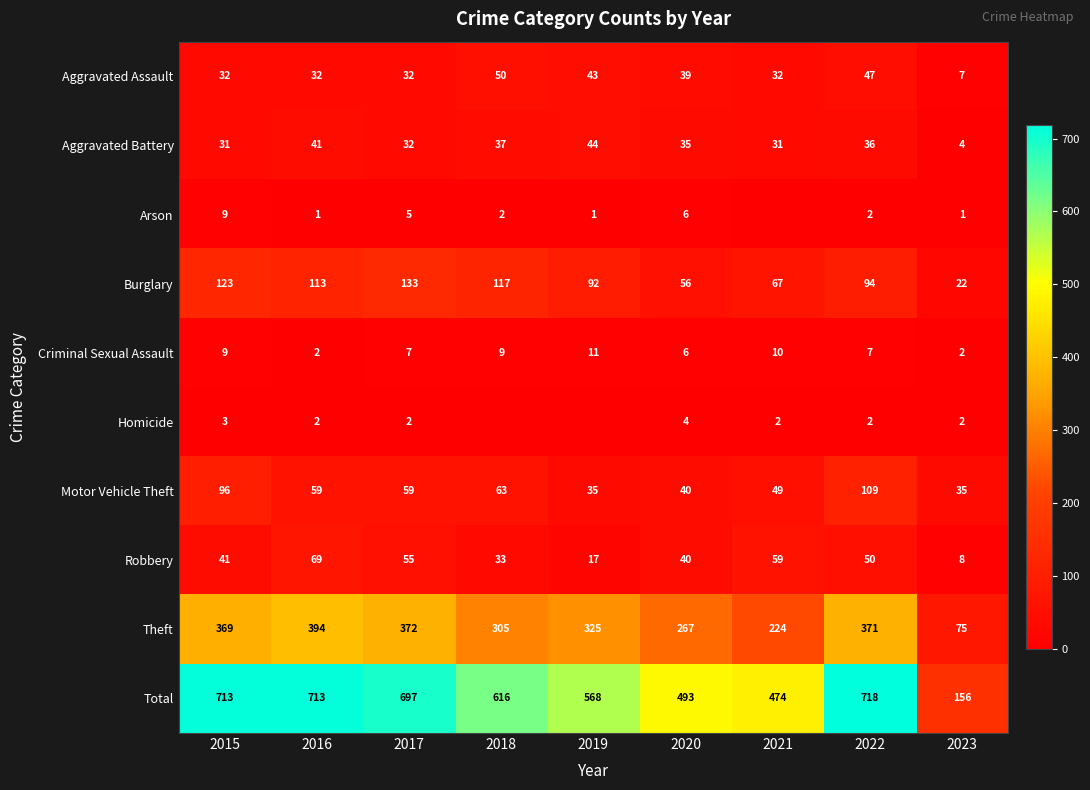

What is the spread (max minus min) of values at 2023?

155